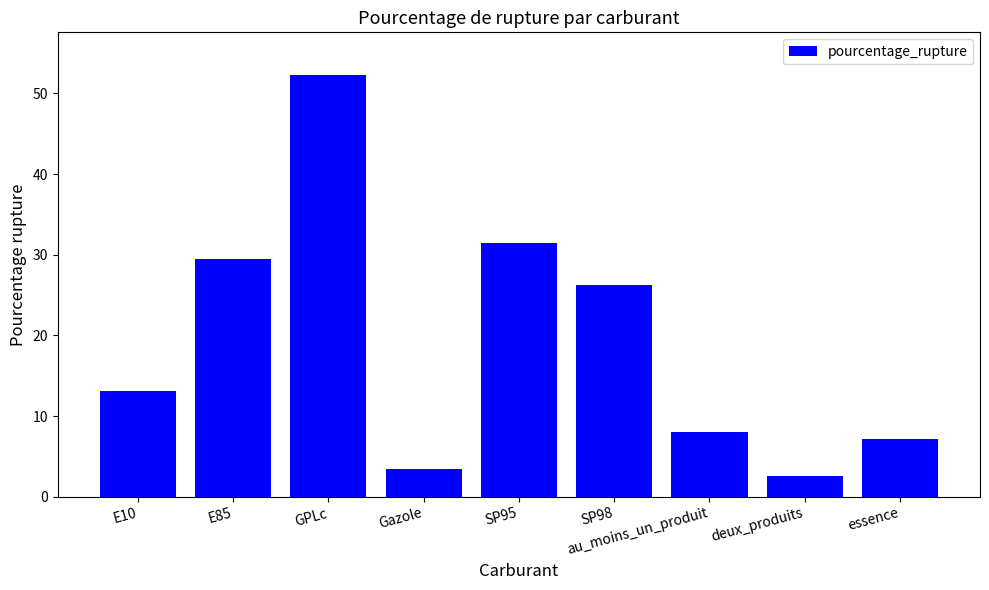

What value does the data have at au_moins_un_produit?

8.0